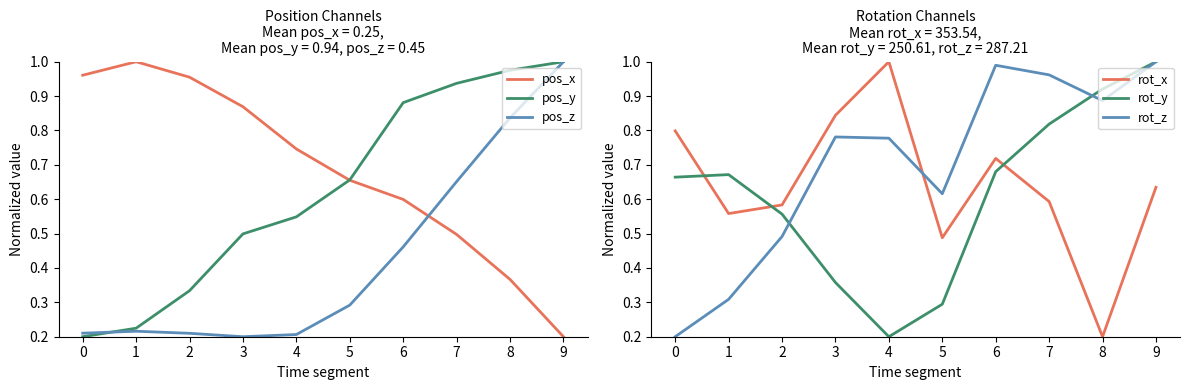

What is the minimum value for rot_x?

0.2